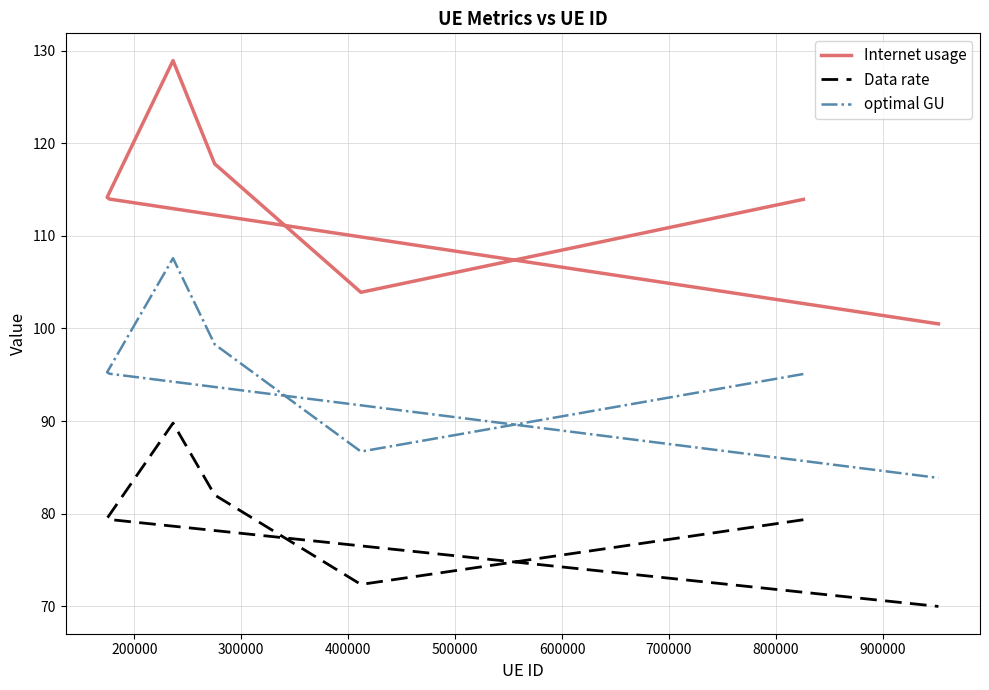

What is the value of the Data rate point at the 7th from the left?

70.0